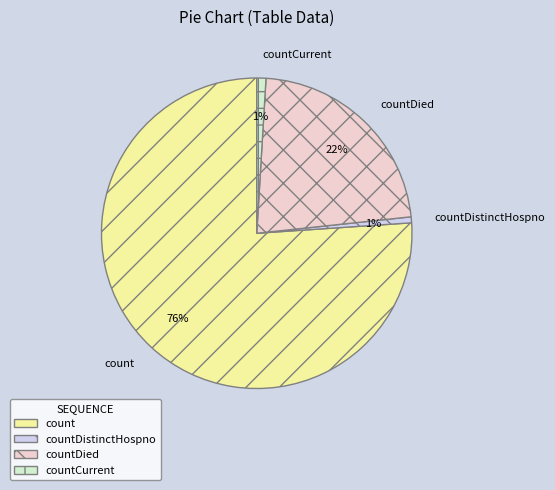

Count the number of slices in the pie.

4